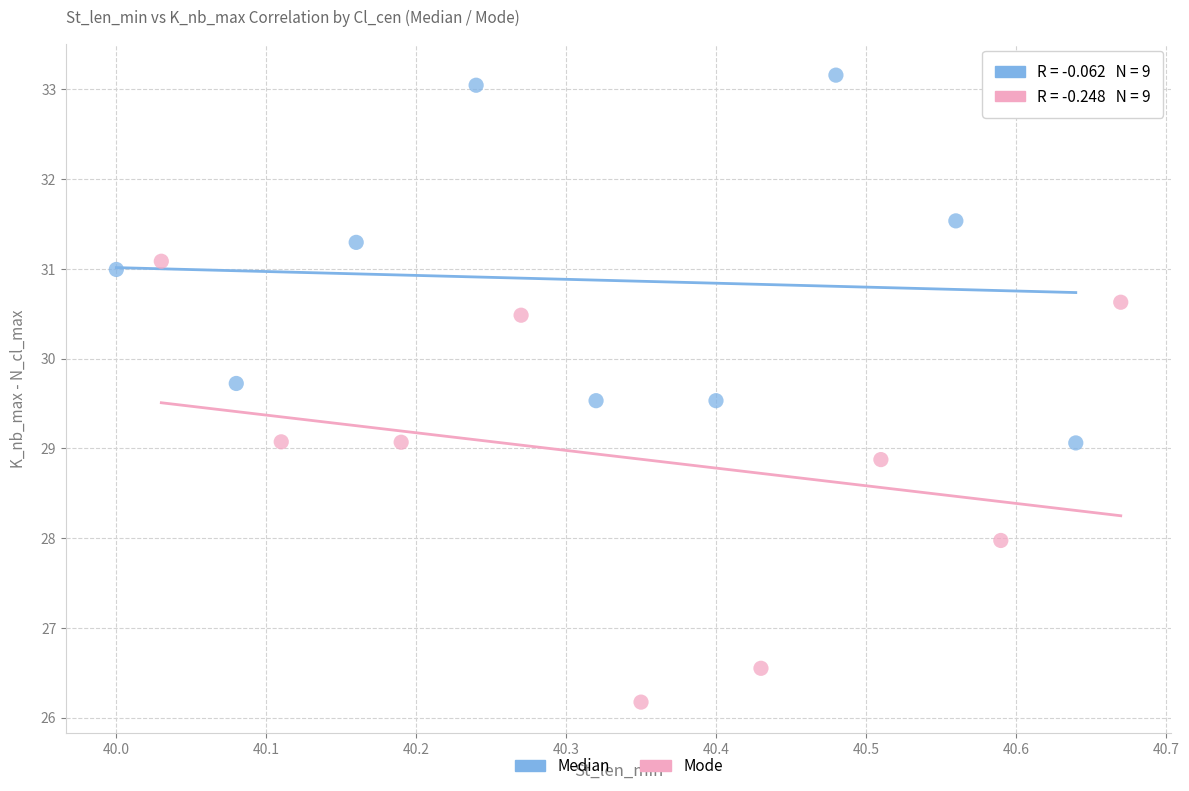

Which series reaches the minimum Y coordinate?

Mode